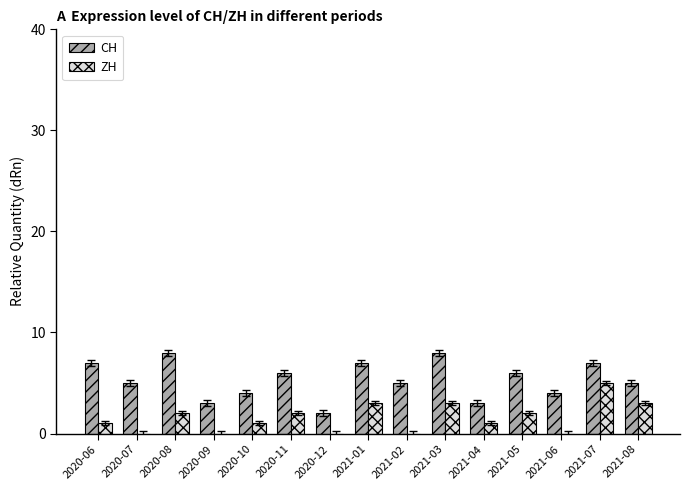

Which category has the highest value in the ZH series?

2021-07